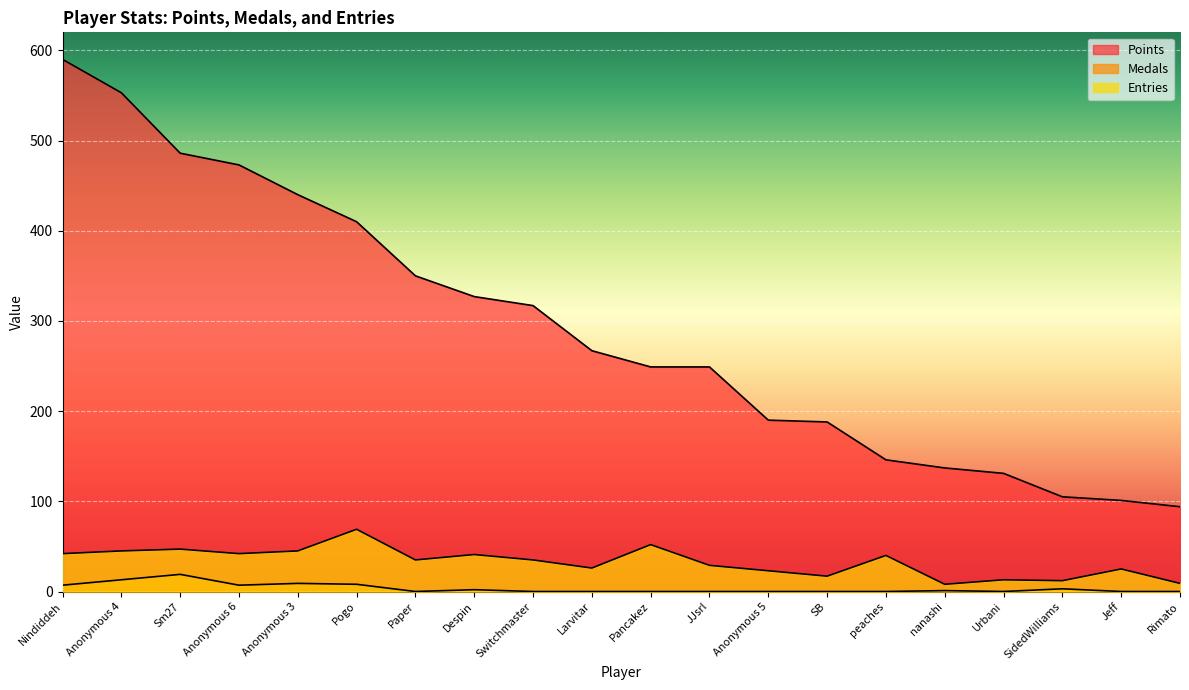

Rank the categories by Points value from lowest to highest.

Rimato, Jeff, SidedWilliams, Urbani, nanashi, peaches, SB, Anonymous 5, Pancakez, JJsrl, Larvitar, Switchmaster, Despin, Paper, Pogo, Anonymous 3, Anonymous 6, Sm27, Anonymous 4, Nindiddeh